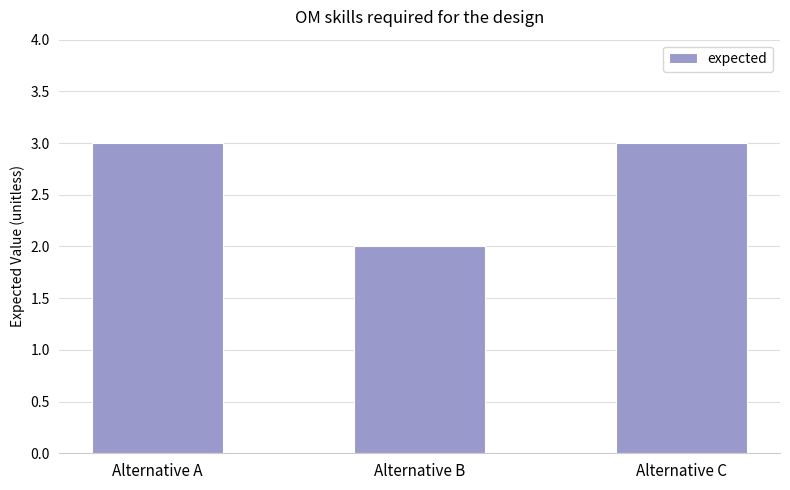

Reading left to right, transcribe all the data shown in this chart.

Alternative A=3	Alternative B=2	Alternative C=3